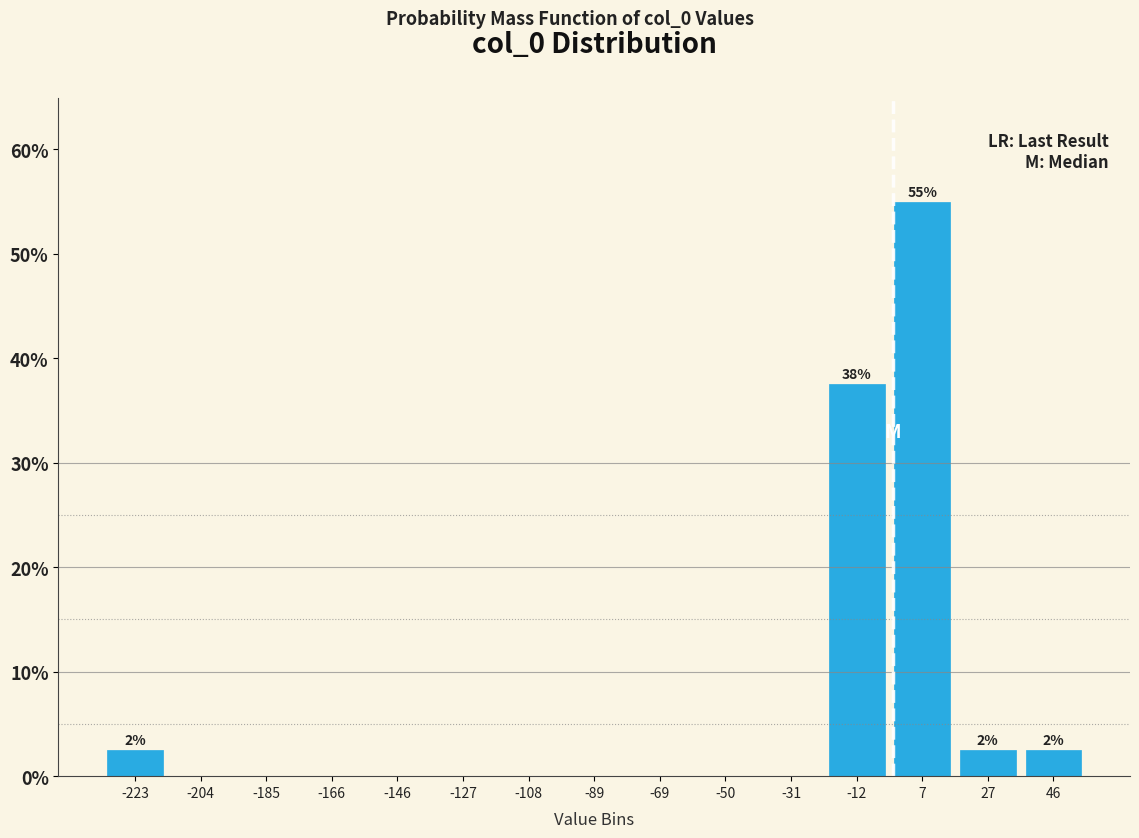

Which range on the x-axis has the tallest bar?

-2 to 16